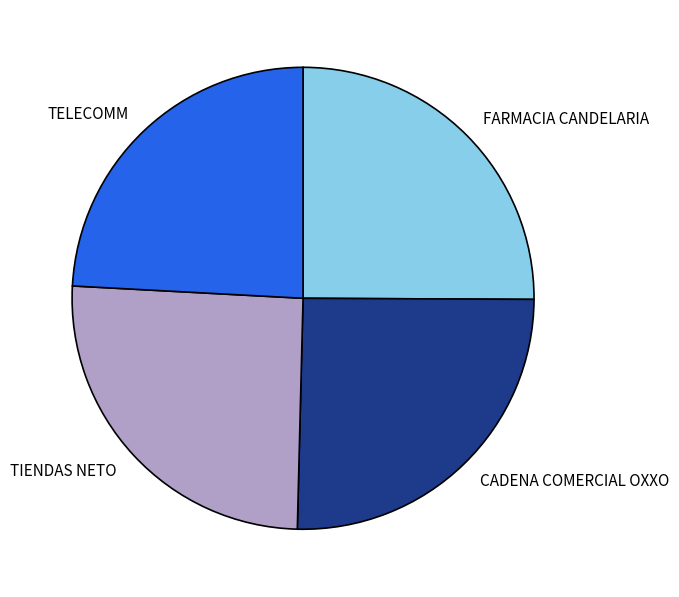

How many slices are in this pie chart?

4